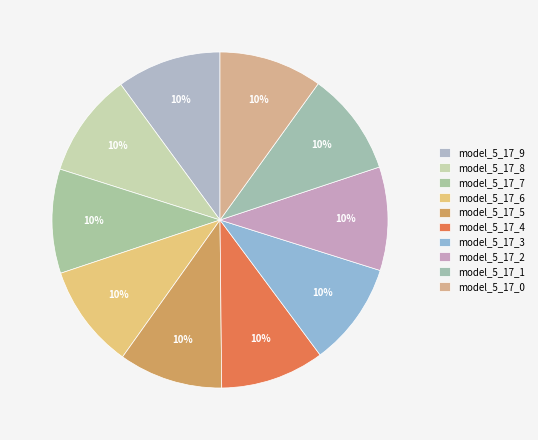

How many segments does this pie chart have?

10